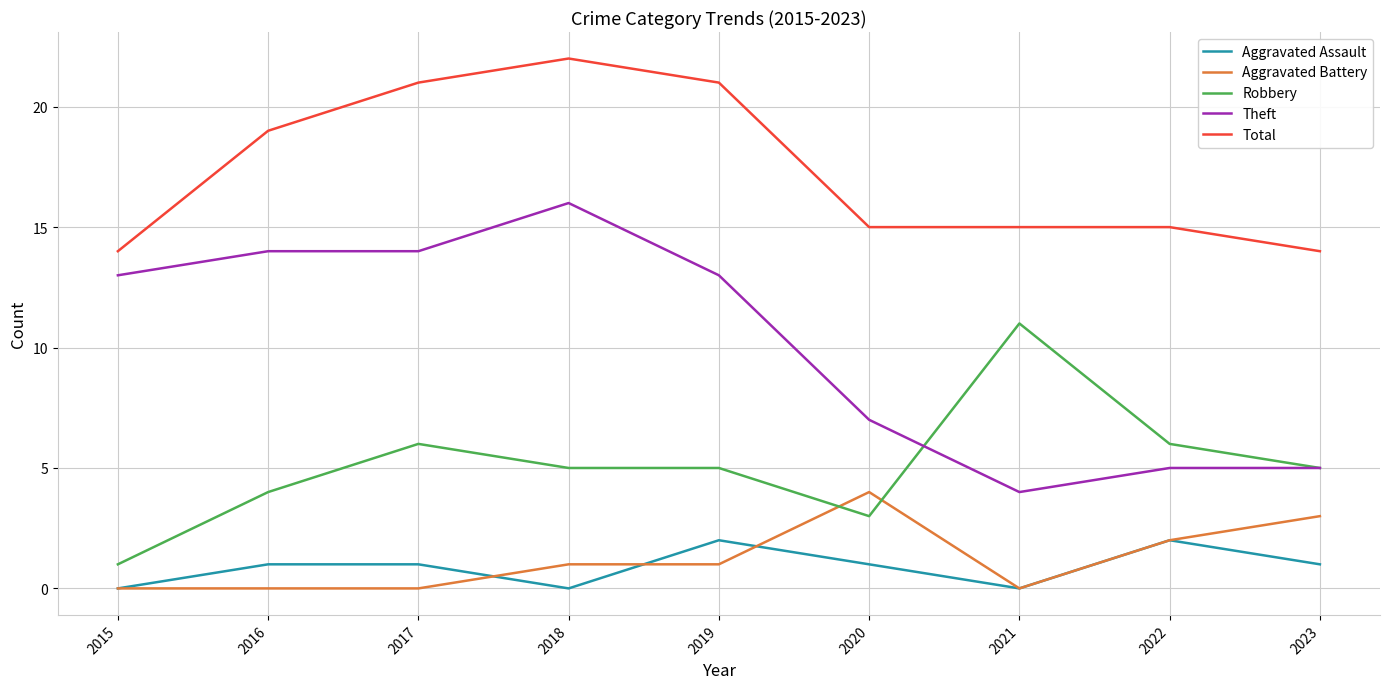

True or false: Aggravated Assault and Total cross at least once.

False